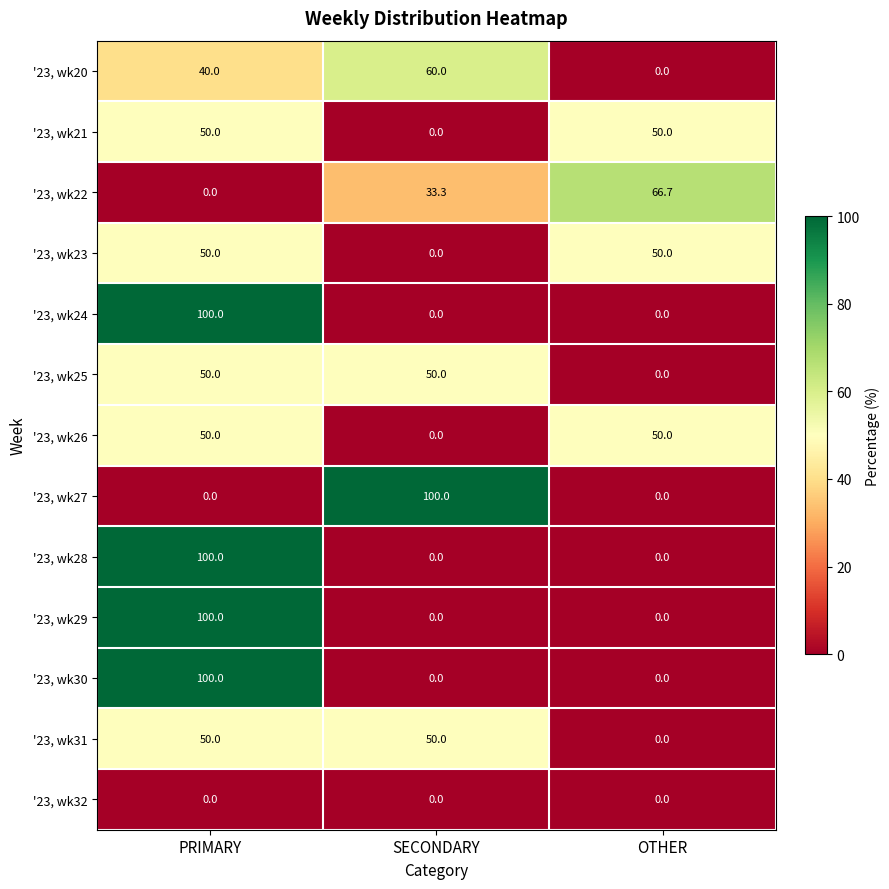

What is the average value of the '23, wk24 series?

33.3